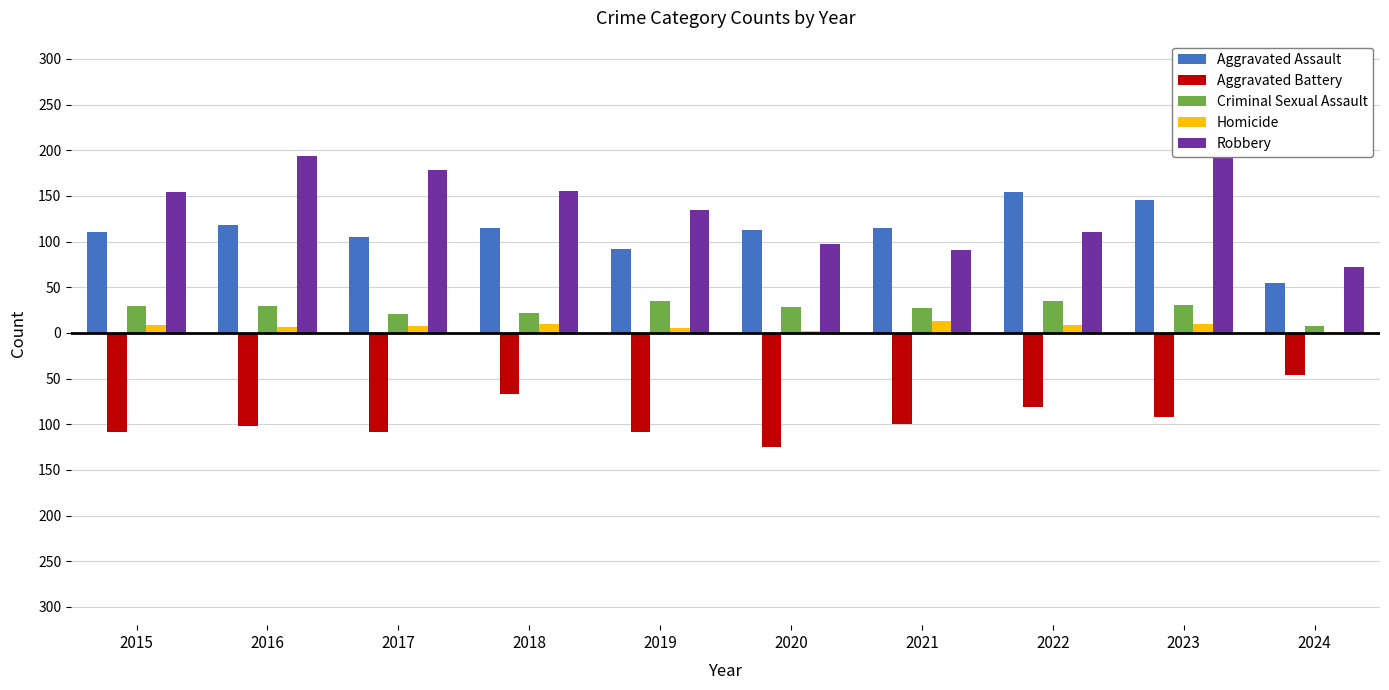

Which series has the largest total across all categories?

Robbery